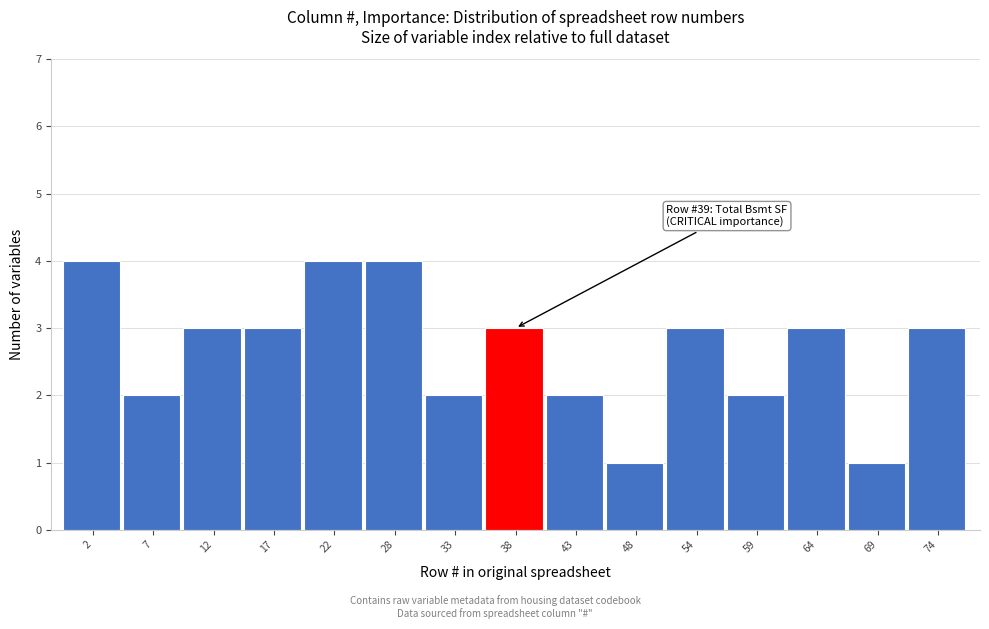

Reading left to right, what are all the values shown in this chart?

4	2	3	3	4	4	2	3	2	1	3	2	3	1	3